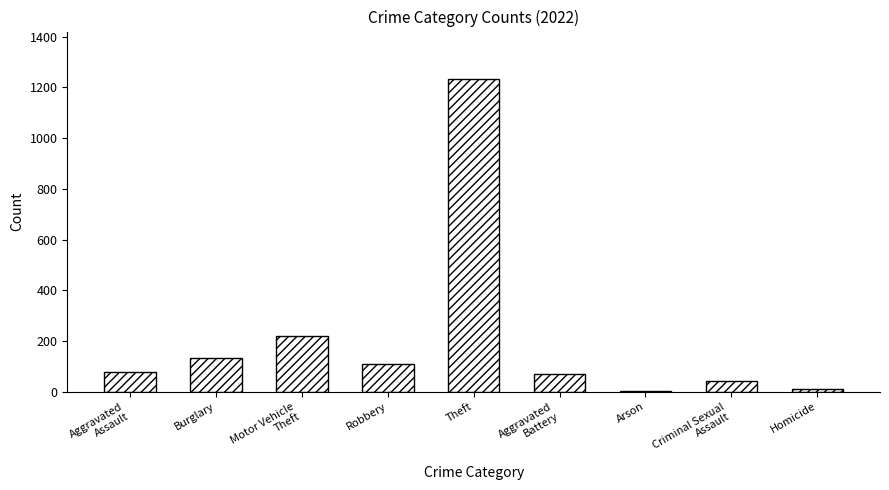

Is it true that the value at Burglary is 132?

True